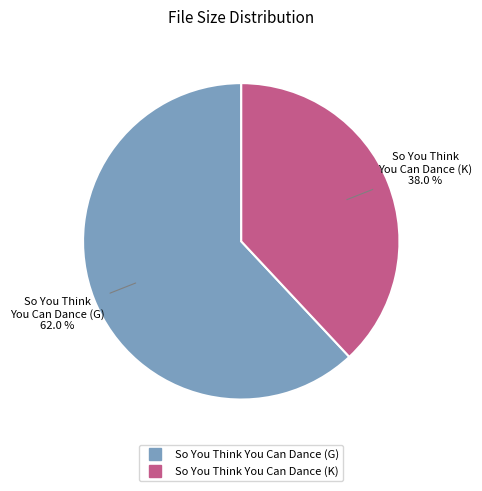

What is the largest slice in the pie chart?

So You Think You Can Dance (G)